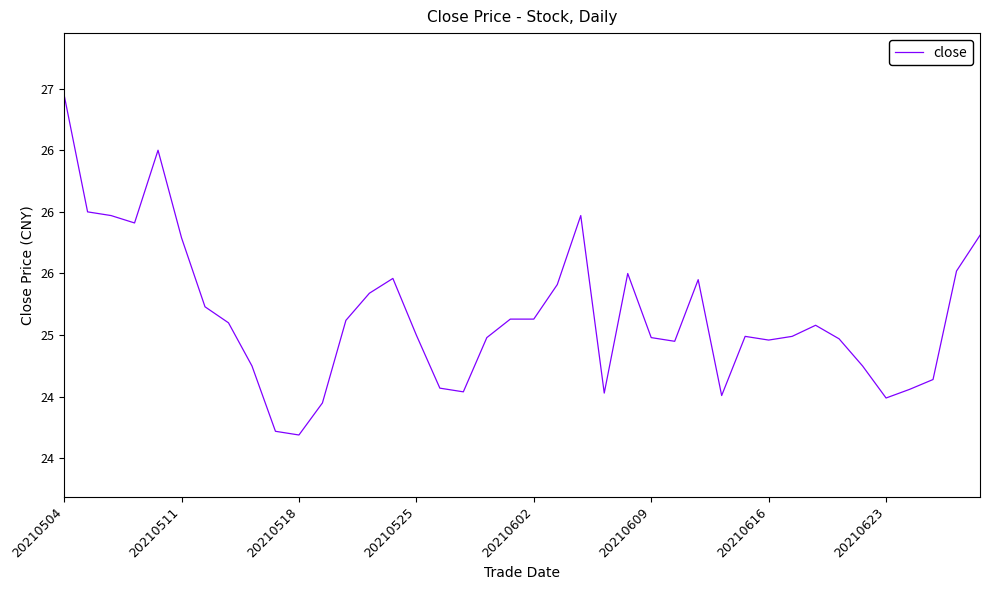

Where does the data first go above 25?

20210504